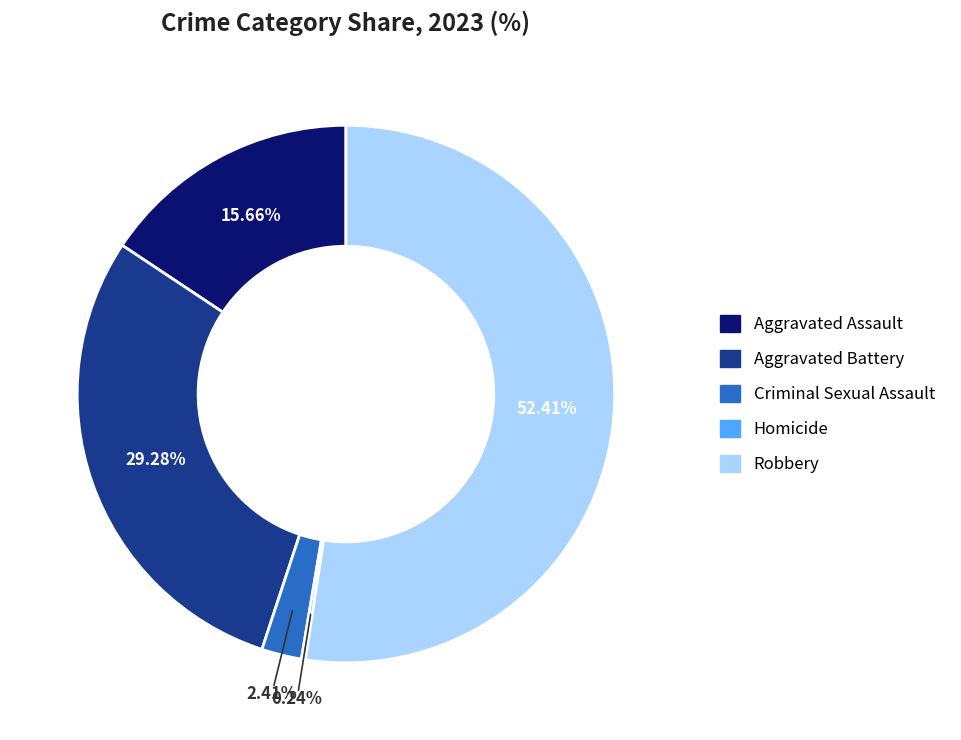

What portion of the pie excludes Aggravated Assault?

84.3%